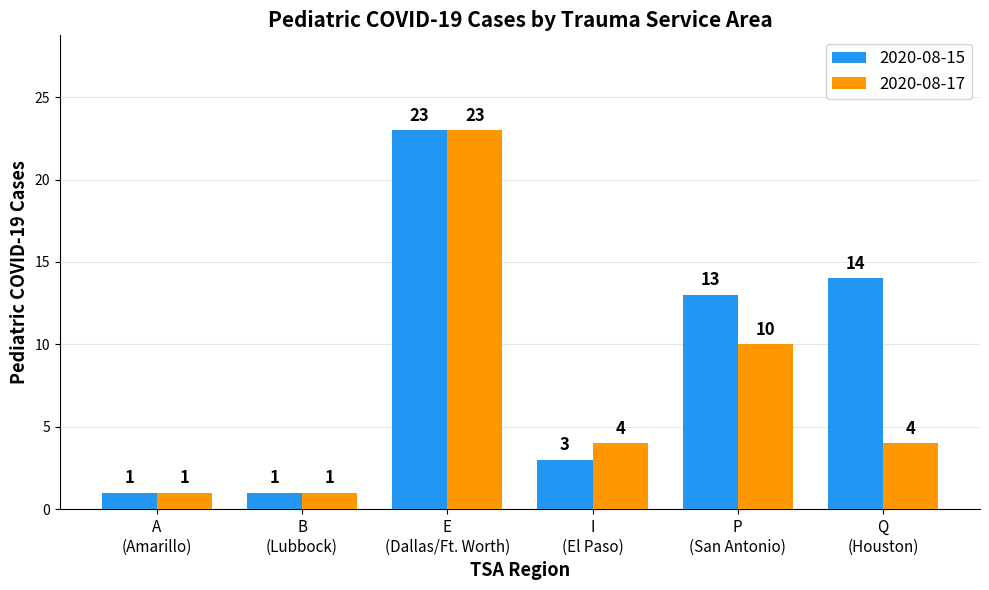

What is the sum of all 2020-08-17 values?

43